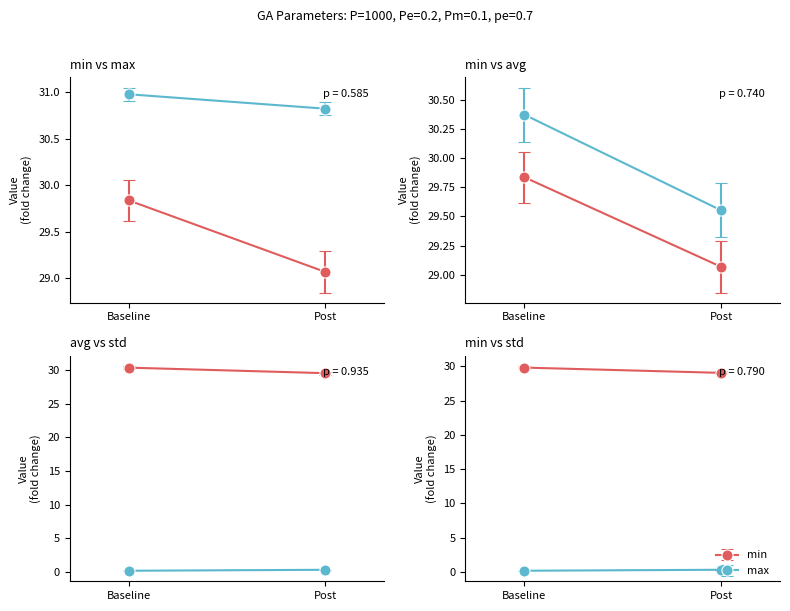

What is the highest value of the avg series?

30.4